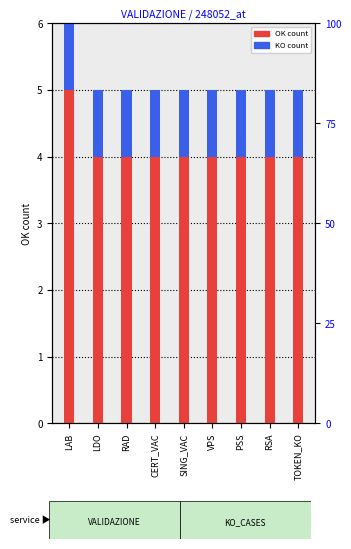

What is the value of the OK count bar at the 8th from the left?

4